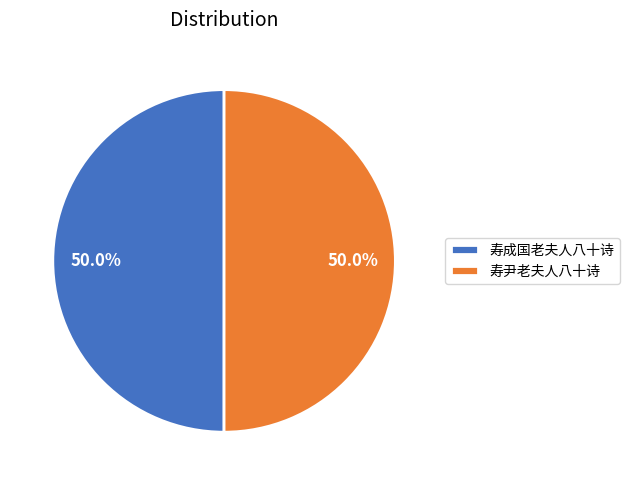

What percentage do 寿成国老夫人八十诗 and 寿尹老夫人八十诗 together represent?

100.0%